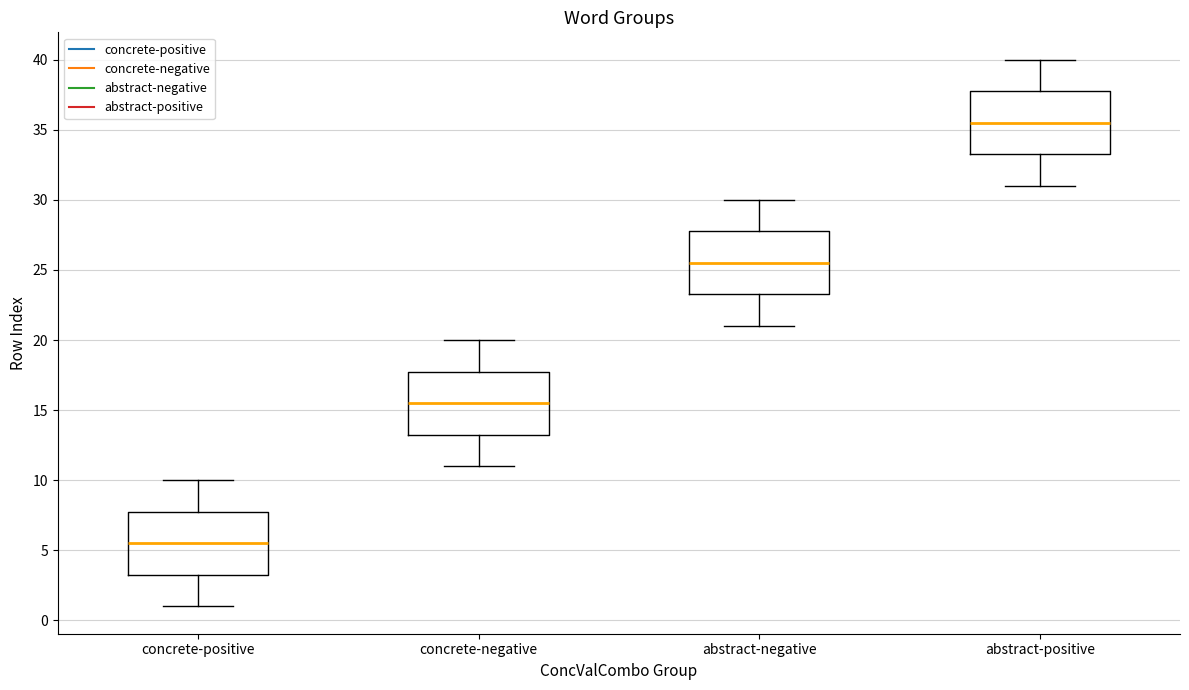

Reading left to right, read every box against the y-axis: the position of its median line, the range the box covers, and the ends of its whiskers. The values are not printed on the chart, so give them approximately, as read against the axis.

concrete-positive: median 5.5, box 3.5 to 8.0, whiskers 1.0 to 10.0
concrete-negative: median 15.5, box 13.5 to 18.0, whiskers 11.0 to 20.0
abstract-negative: median 25.5, box 23.5 to 28.0, whiskers 21.0 to 30.0
abstract-positive: median 35.5, box 33.5 to 38.0, whiskers 31.0 to 40.0